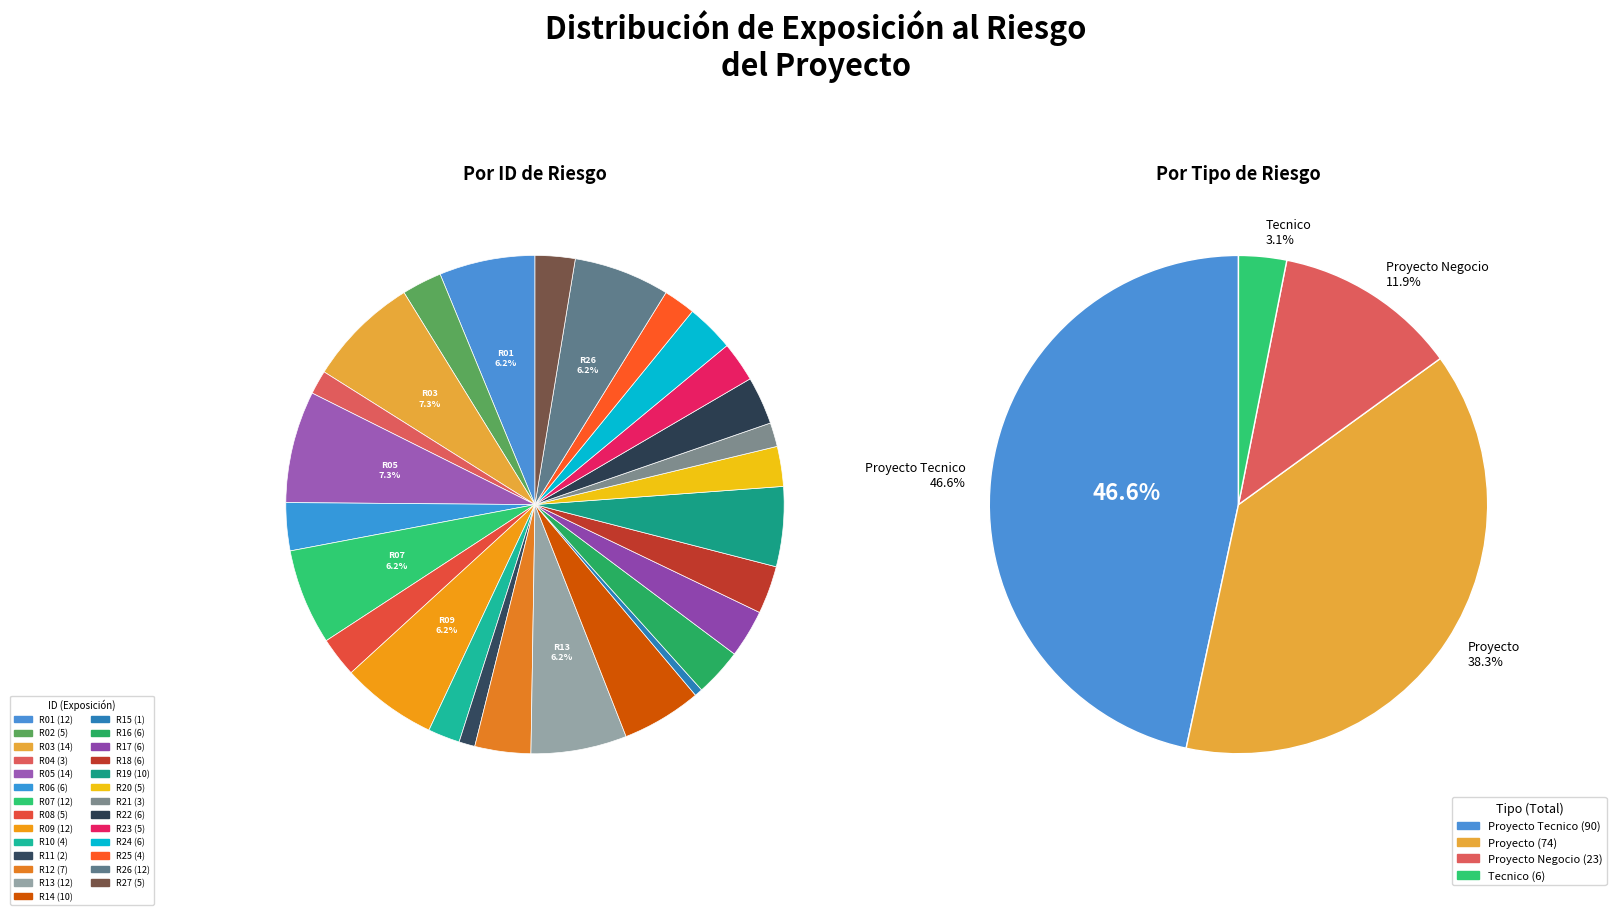

Approximately how many times larger is the value at R03 compared to R10?

3.5